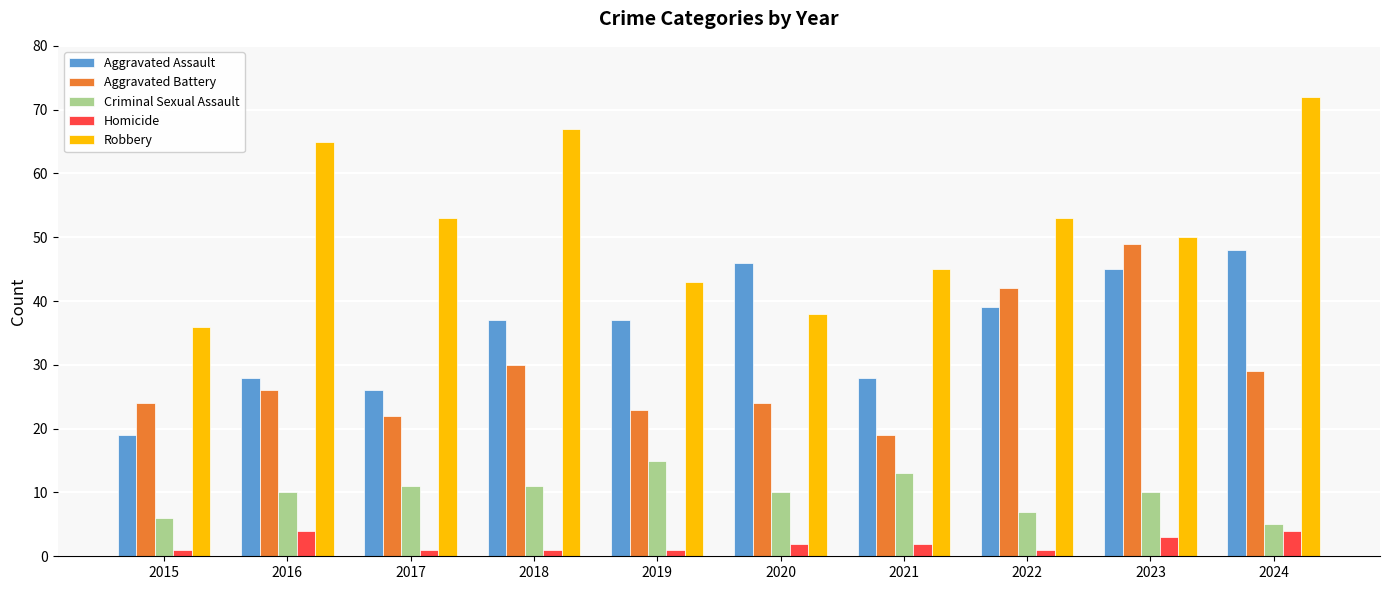

What are all the series names shown in the legend?

Aggravated Assault, Aggravated Battery, Criminal Sexual Assault, Homicide, Robbery